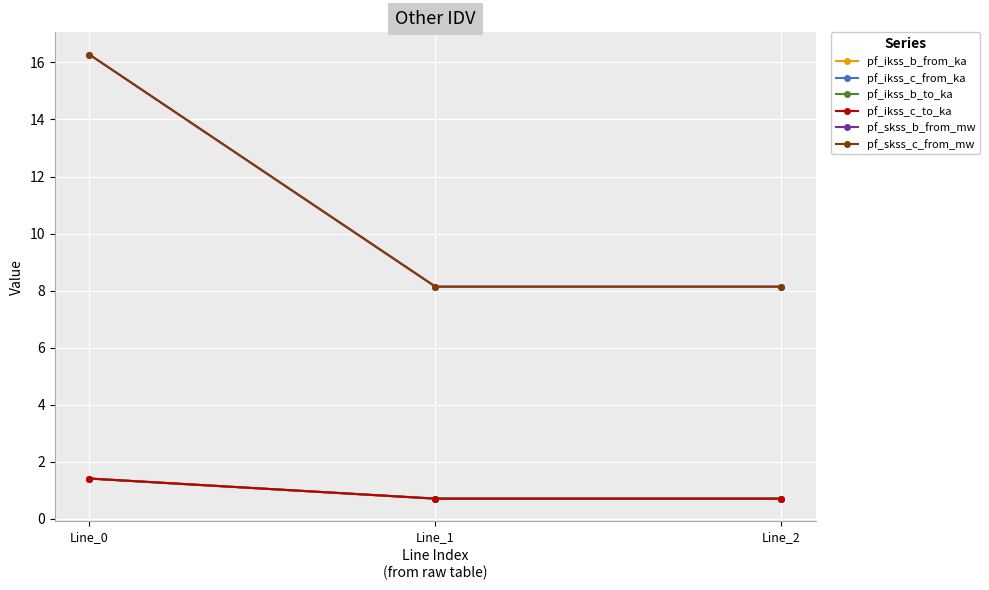

What is the difference between the highest and lowest values at Line_2?

7.4